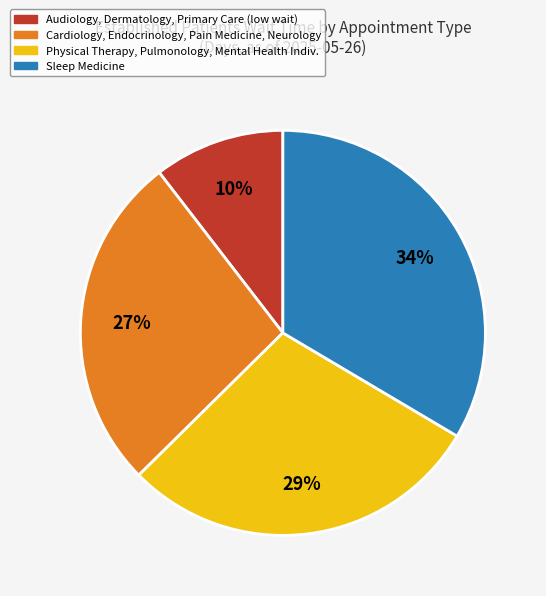

Is there any slice that represents more than half of the pie?

No